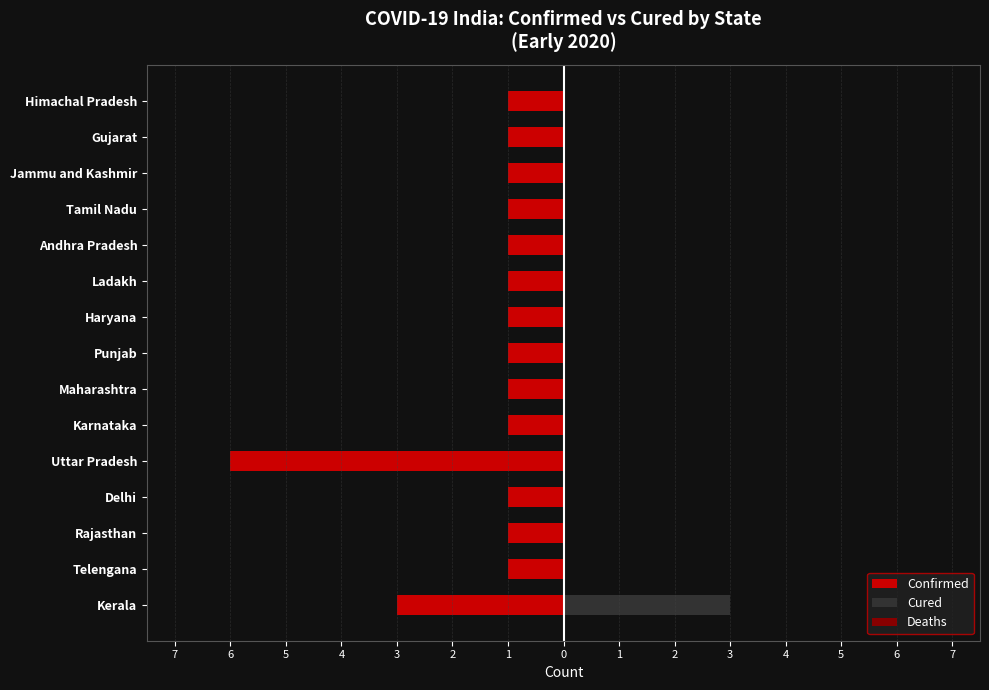

True or false: Deaths has a value of 0.2 at 3.

False